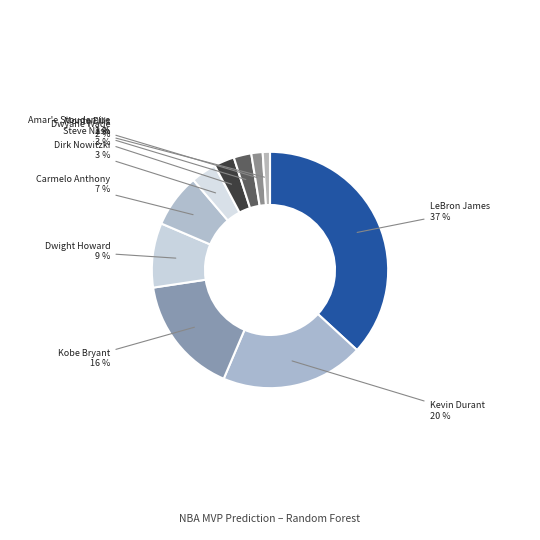

Which category has the biggest portion of the pie?

LeBron James